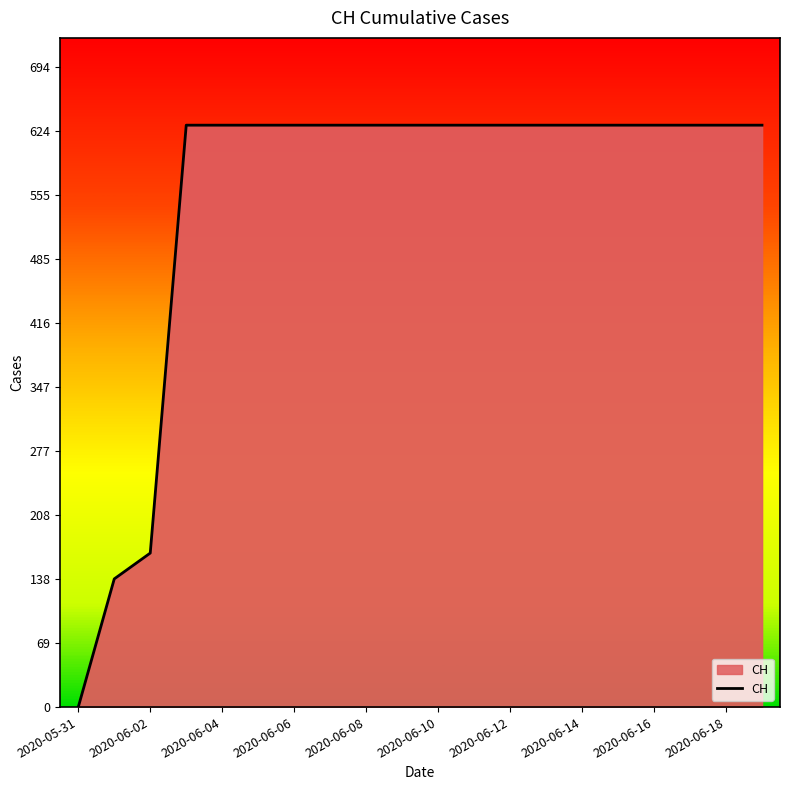

What is the maximum value shown in the chart?

631